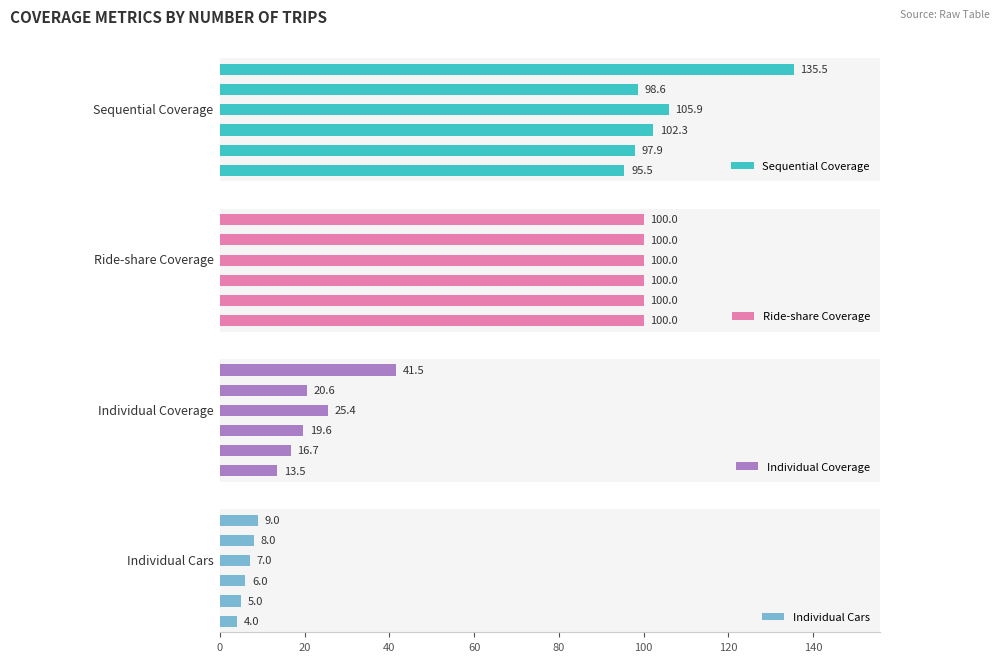

Count the Individual Cars values in the range 5 to 8.

4